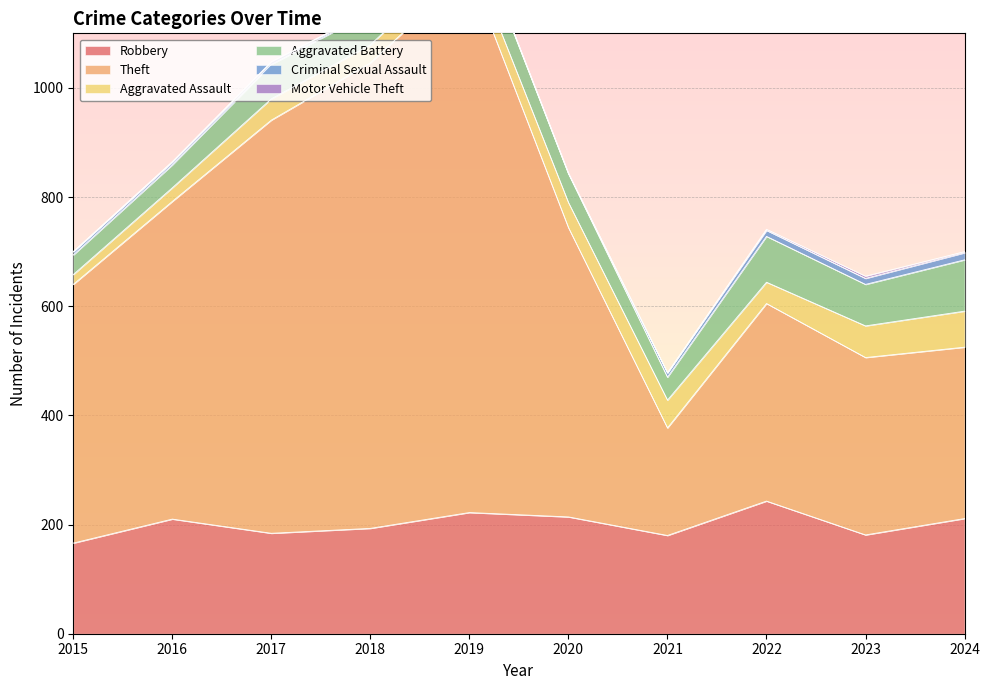

At which category does the chart reach its minimum across all series?

2020